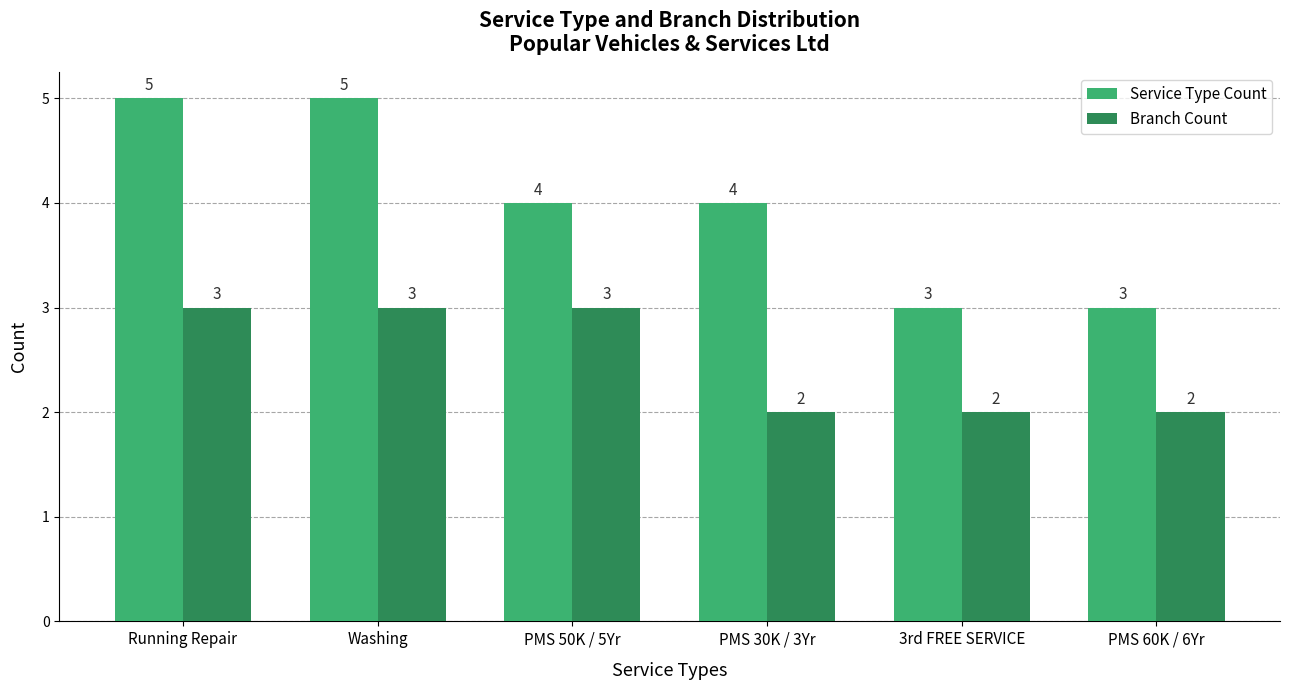

Reading right to left, what are all the values shown in this chart?

Service Type Count: PMS 60K / 6Yr=3	3rd FREE SERVICE=3	PMS 30K / 3Yr=4	PMS 50K / 5Yr=4	Washing=5	Running Repair=5
Branch Count: PMS 60K / 6Yr=2	3rd FREE SERVICE=2	PMS 30K / 3Yr=2	PMS 50K / 5Yr=3	Washing=3	Running Repair=3